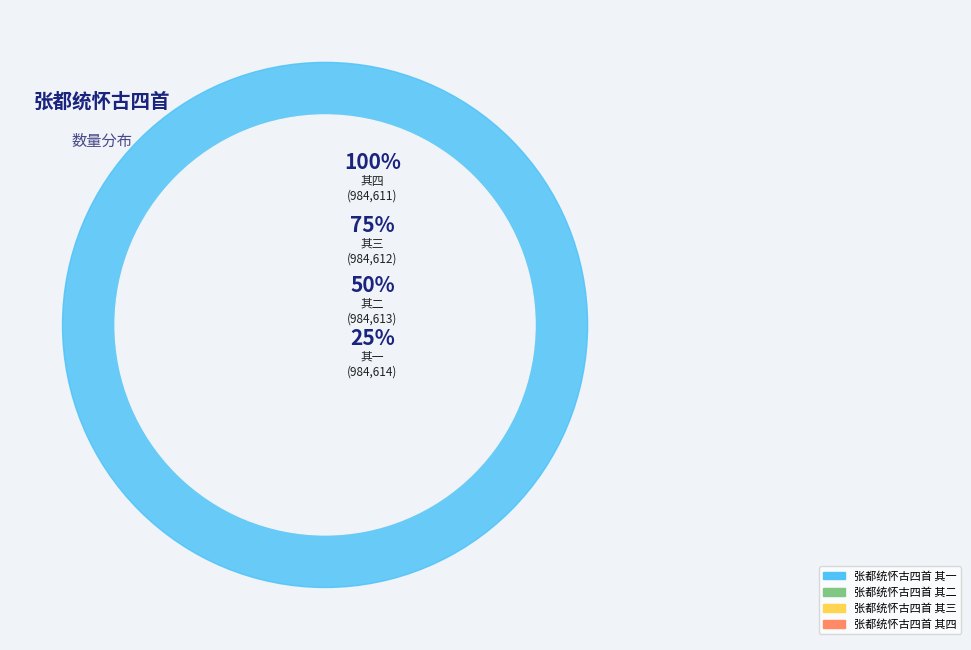

Between 张都统怀古四首 其四 and 张都统怀古四首 其三, which is larger?

张都统怀古四首 其三